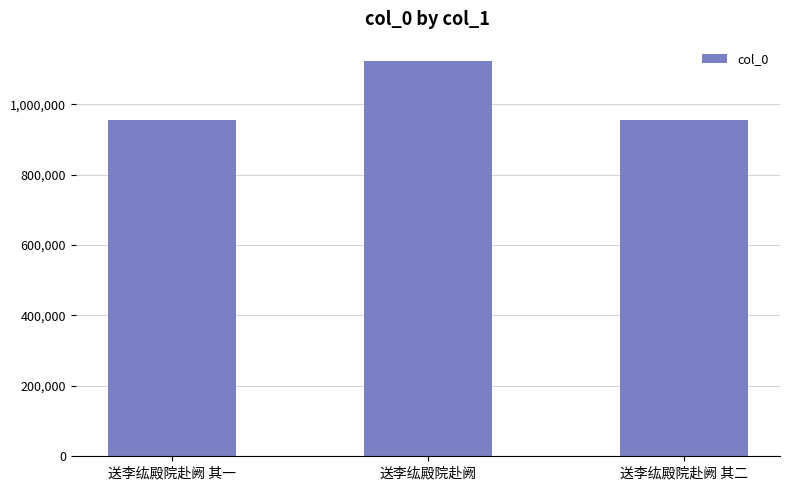

What is the difference between the values at 送李纮殿院赴阙 其二 and 送李纮殿院赴阙?

166284